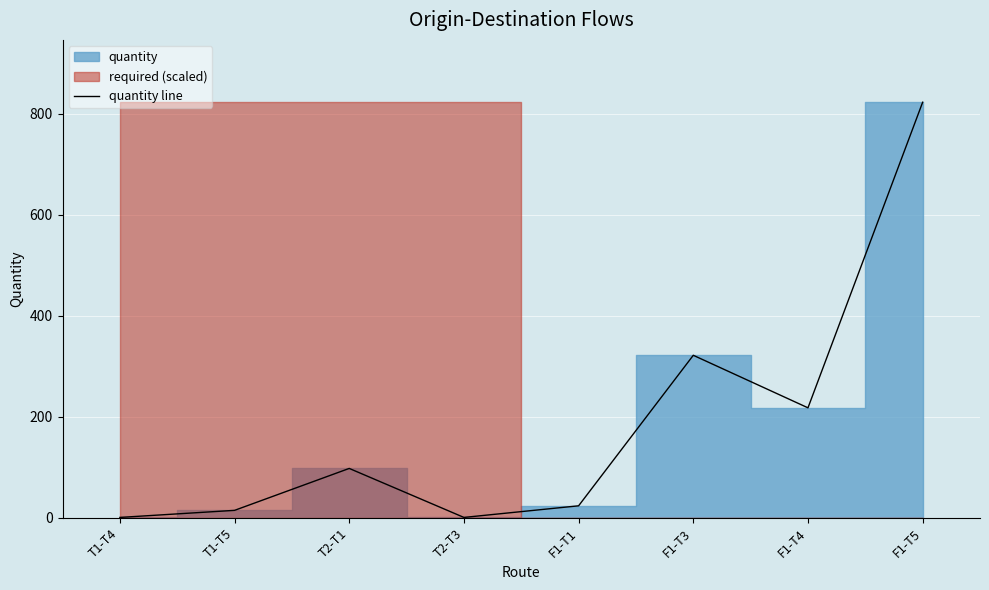

Rank the categories by value from highest to lowest.

F1-T5, F1-T3, F1-T4, T2-T1, F1-T1, T1-T5, T1-T4, T2-T3